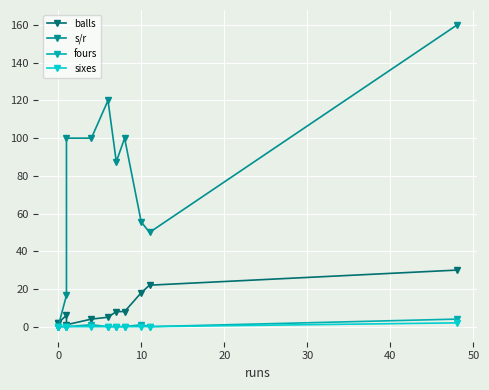

How many lines are shown in the chart?

4